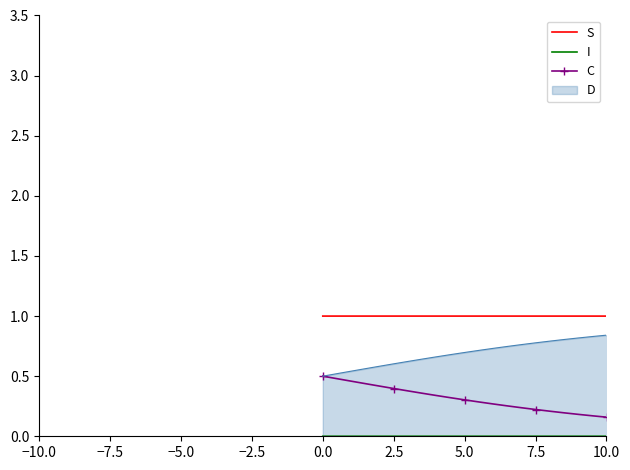

True or false: S and C intersect in this chart.

False